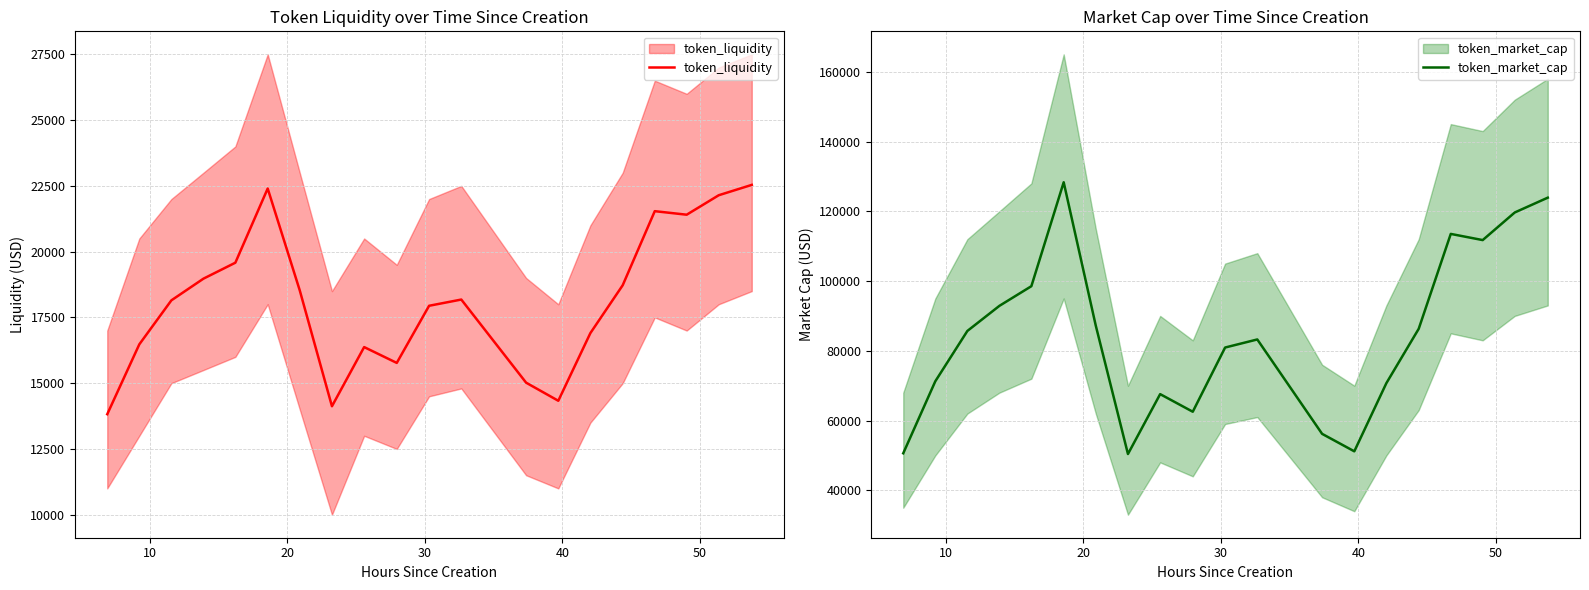

True or false: token_market_cap and token_liquidity intersect in this chart.

False